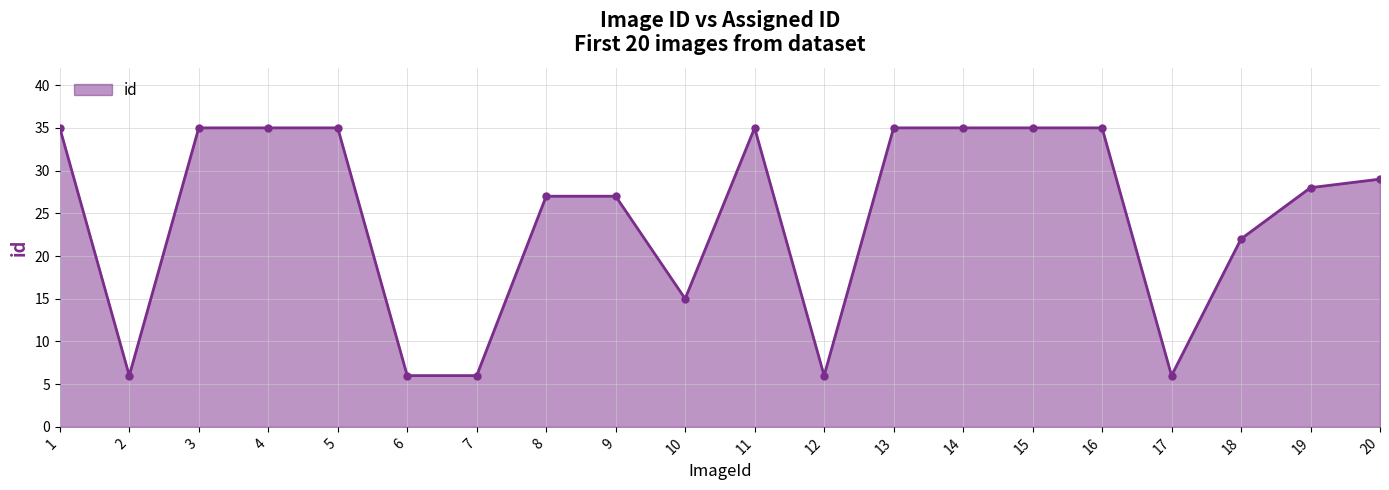

What is the sum of the values at 13 and 6?

41